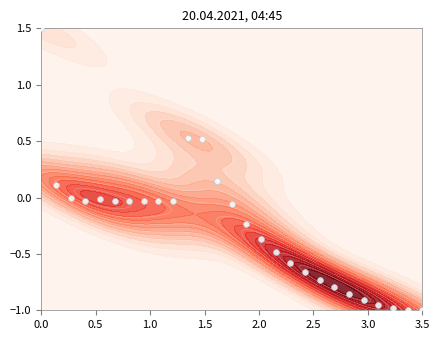

What is the minimum value shown in the chart?

-1.0